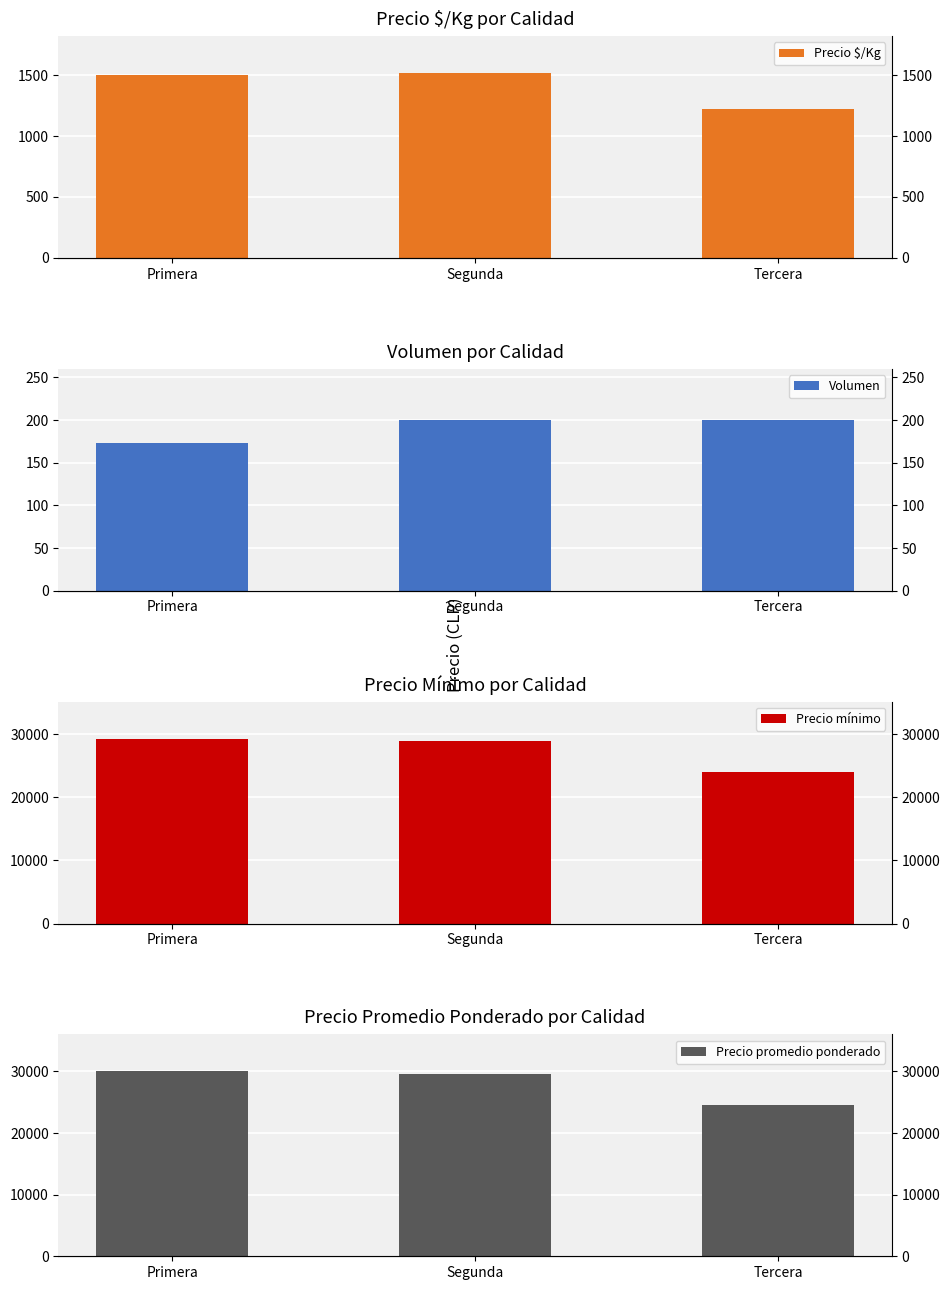

What is the highest value of the Precio promedio ponderado series?

30000.0